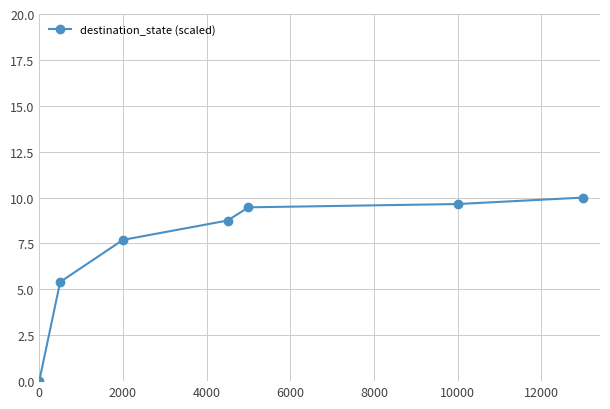

How many data points does each series have?

7